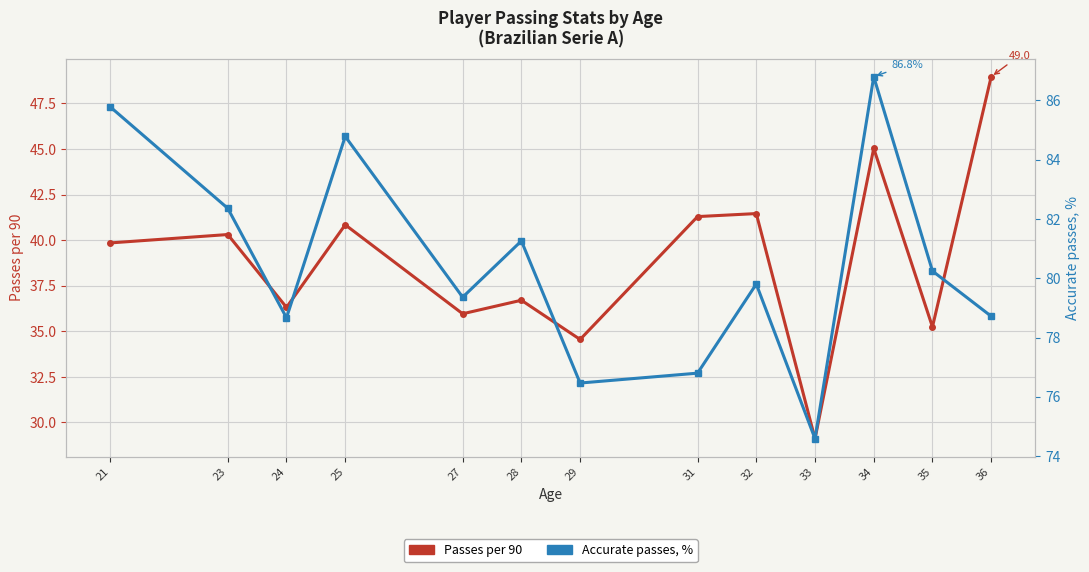

At which label does Passes per 90 first exceed 39?

21